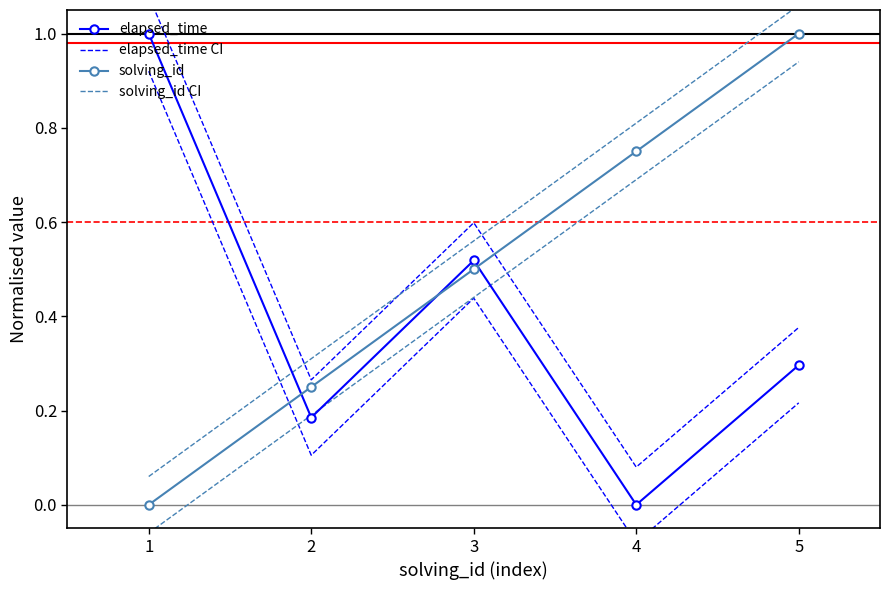

True or false: elapsed_time CI and elapsed_time intersect in this chart.

False